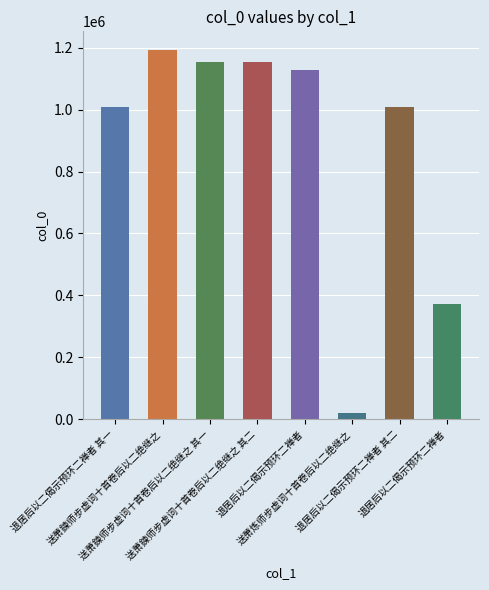

Reading left to right, extract all data points from this chart.

退居后以二偈示预环二禅者 其一=1008831	送萧鍊师步虚词十首卷后以二绝继之=1193884	送萧鍊师步虚词十首卷后以二绝继之 其一=1155472	送萧鍊师步虚词十首卷后以二绝继之 其二=1155473	退居后以二偈示预环二禅者=1128877	送萧炼师步虚词十首卷后以二绝继之=18213	退居后以二偈示预环二禅者 其二=1008832	退居后以二偈示预环二禅者=373585